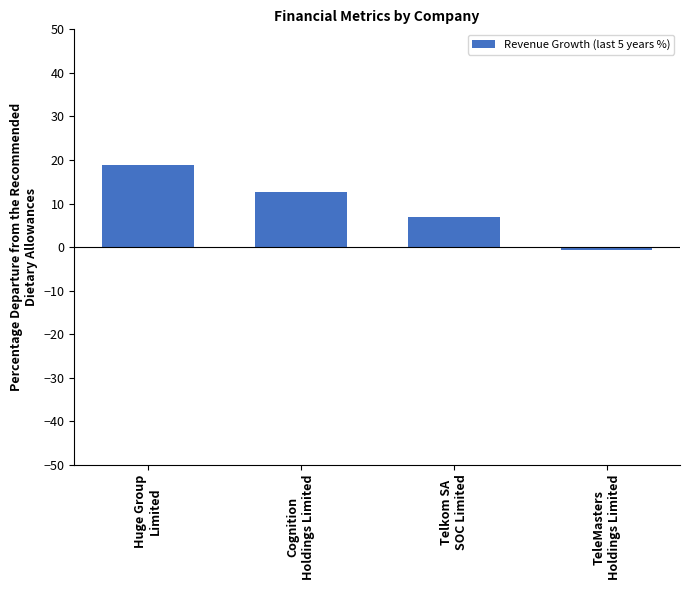

At which label is the value closest to 9?

Telkom SA
SOC Limited